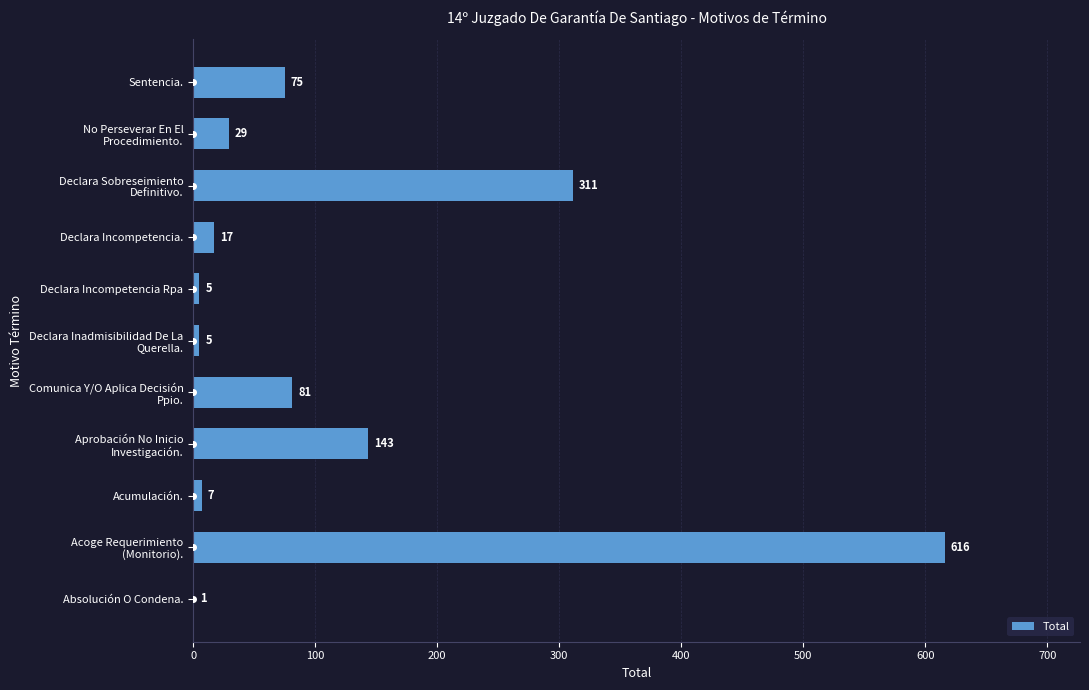

Which has a higher value, Sentencia. or Declara Incompetencia.?

Sentencia.